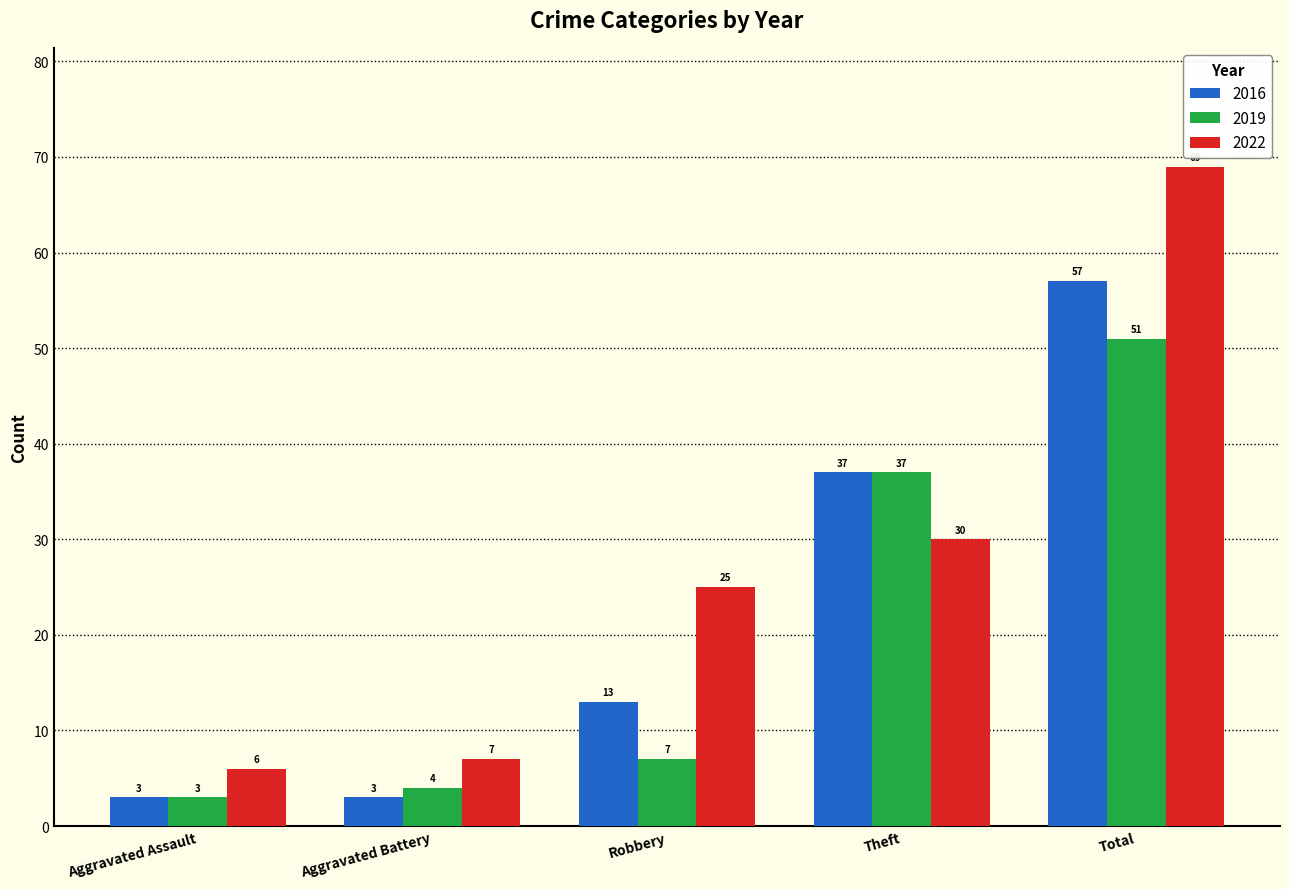

What is the maximum value for 2016?

57